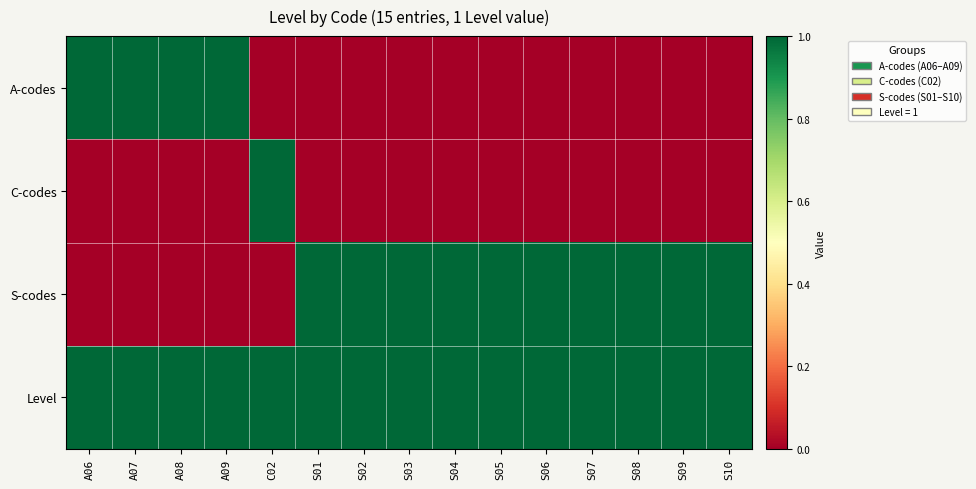

Which series has the widest spread of values?

A-codes